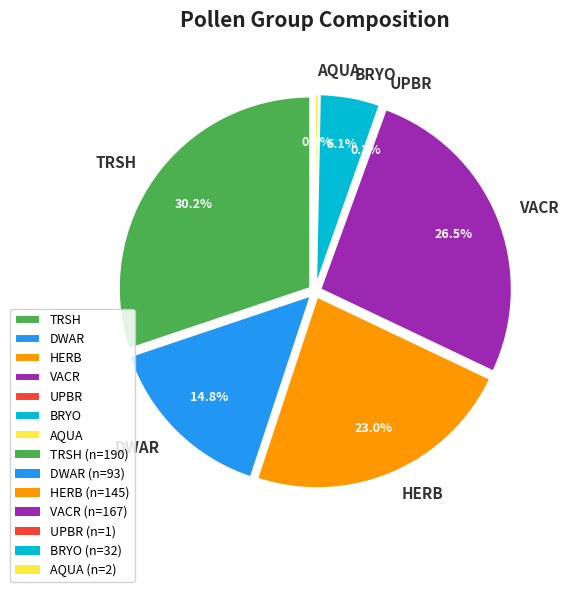

To the nearest percent, what is the combined percentage of BRYO and HERB?

28%